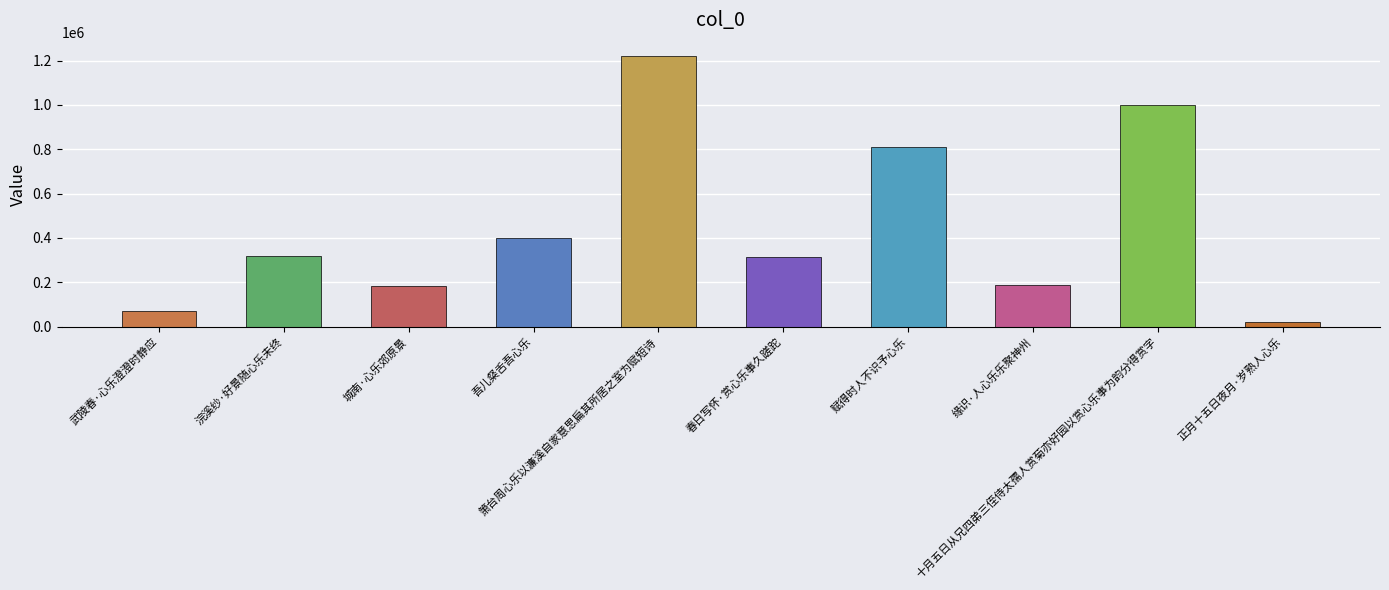

Which category has the lowest value across all series?

正月十五日夜月·岁熟人心乐